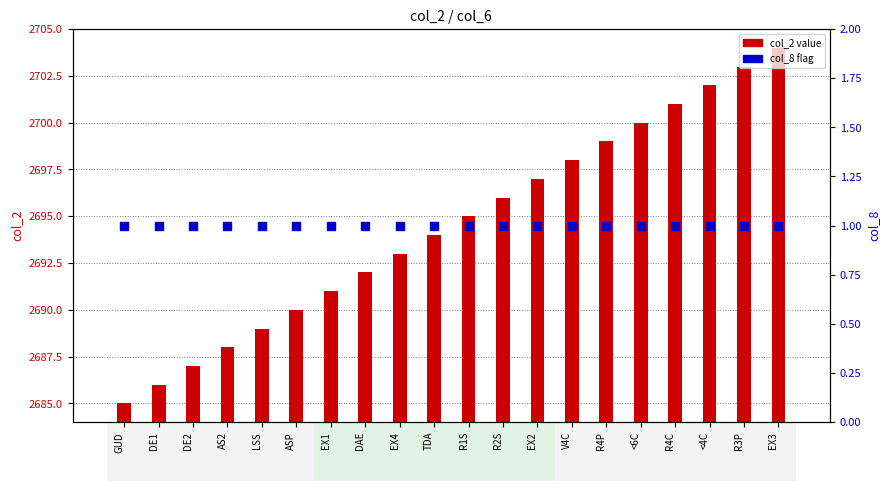

At how many categories does at least one series exceed 1946?

20